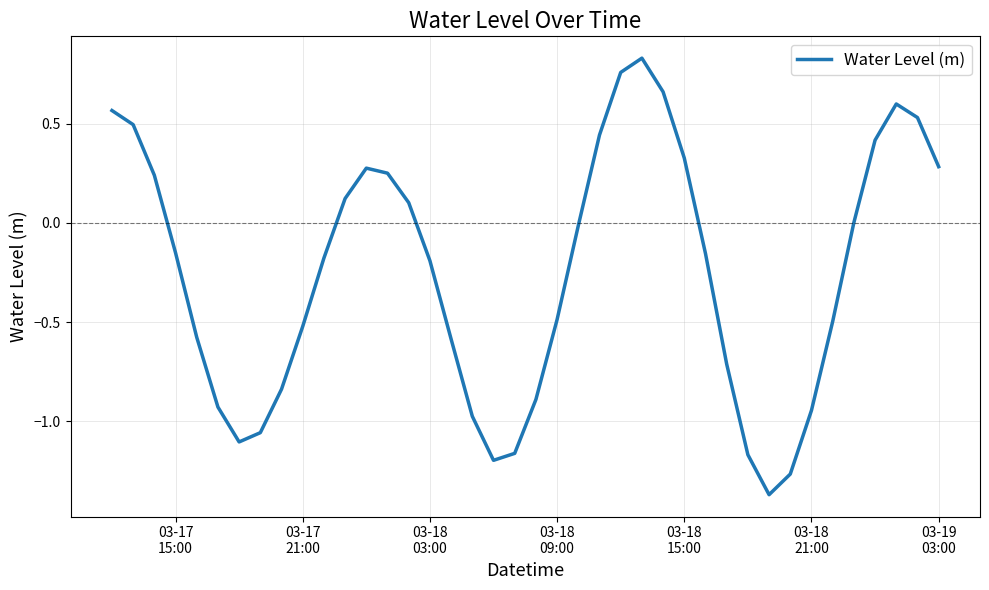

What is the difference between the maximum and minimum values?

2.2